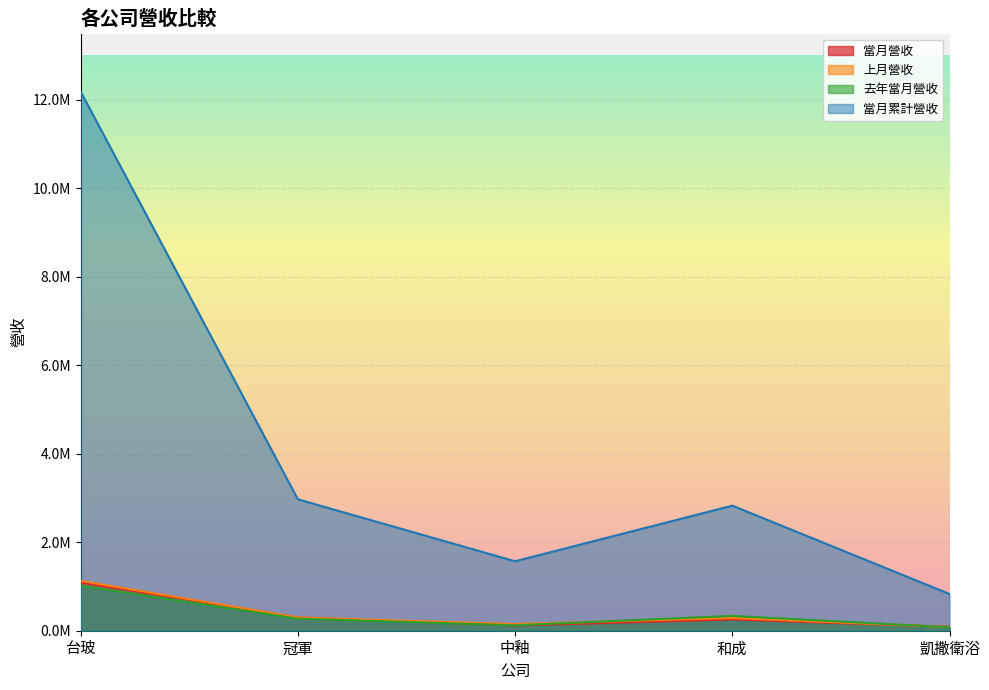

Between 中釉 and 台玻, which is larger?

台玻